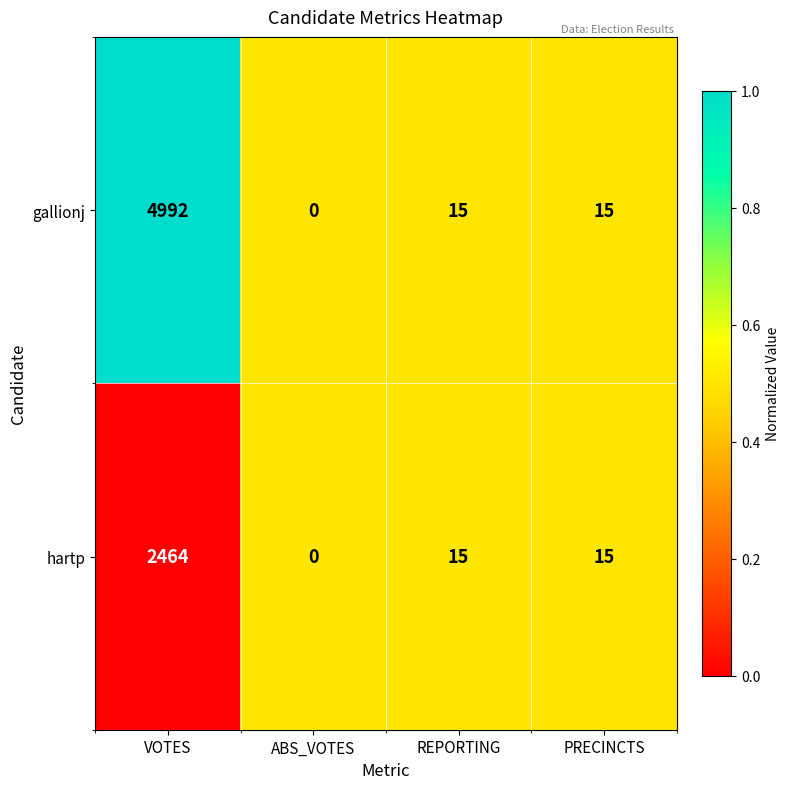

List the series in order of their peak value, highest first.

gallionj, hartp